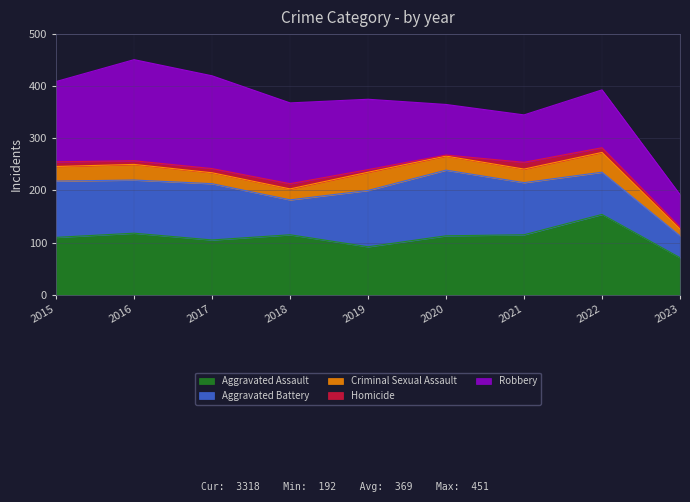

At 2017, list the series in order from smallest to largest.

Homicide, Criminal Sexual Assault, Aggravated Assault, Aggravated Battery, Robbery